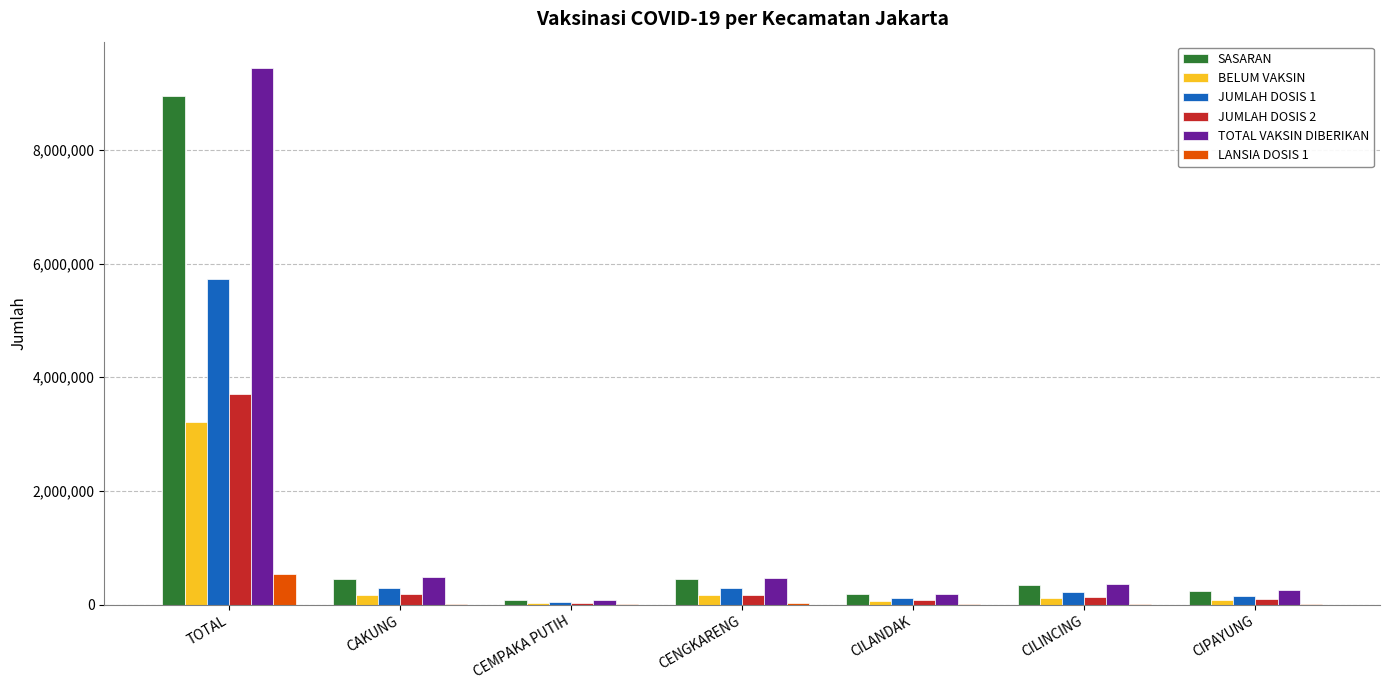

Is it true that BELUM VAKSIN equals 67312 at CILANDAK?

True